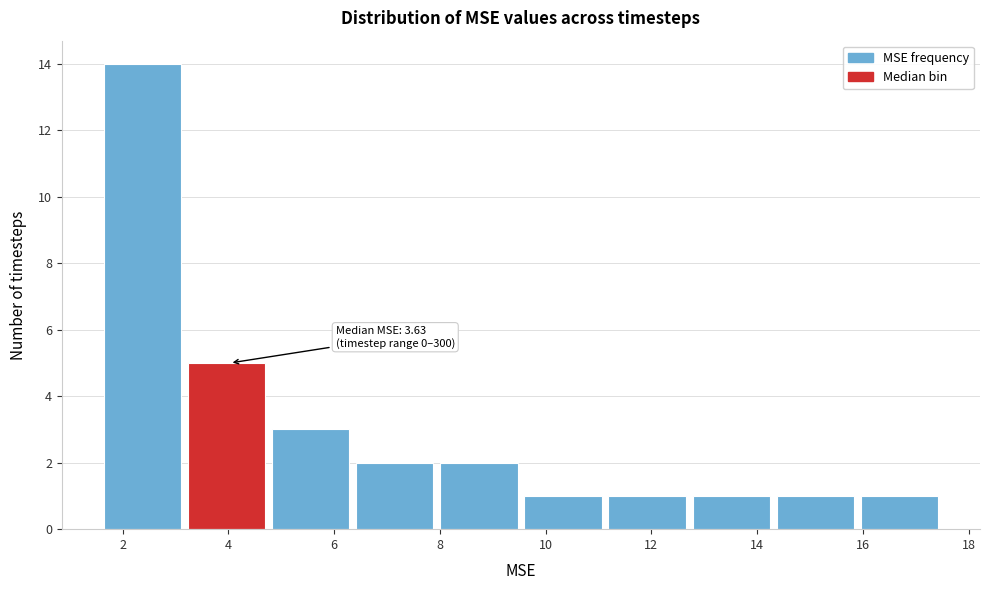

Over which range of the x-axis is the bar tallest?

1.6 to 3.2